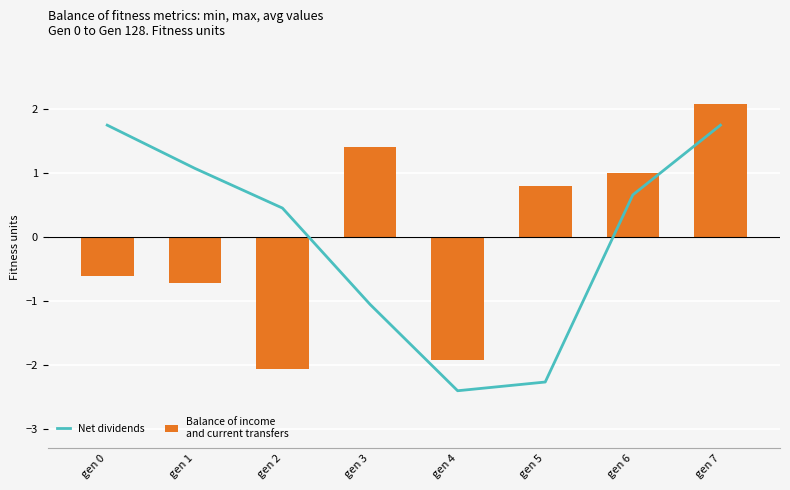

What are all the series names shown in the legend?

Net dividends, Balance of income
and current transfers